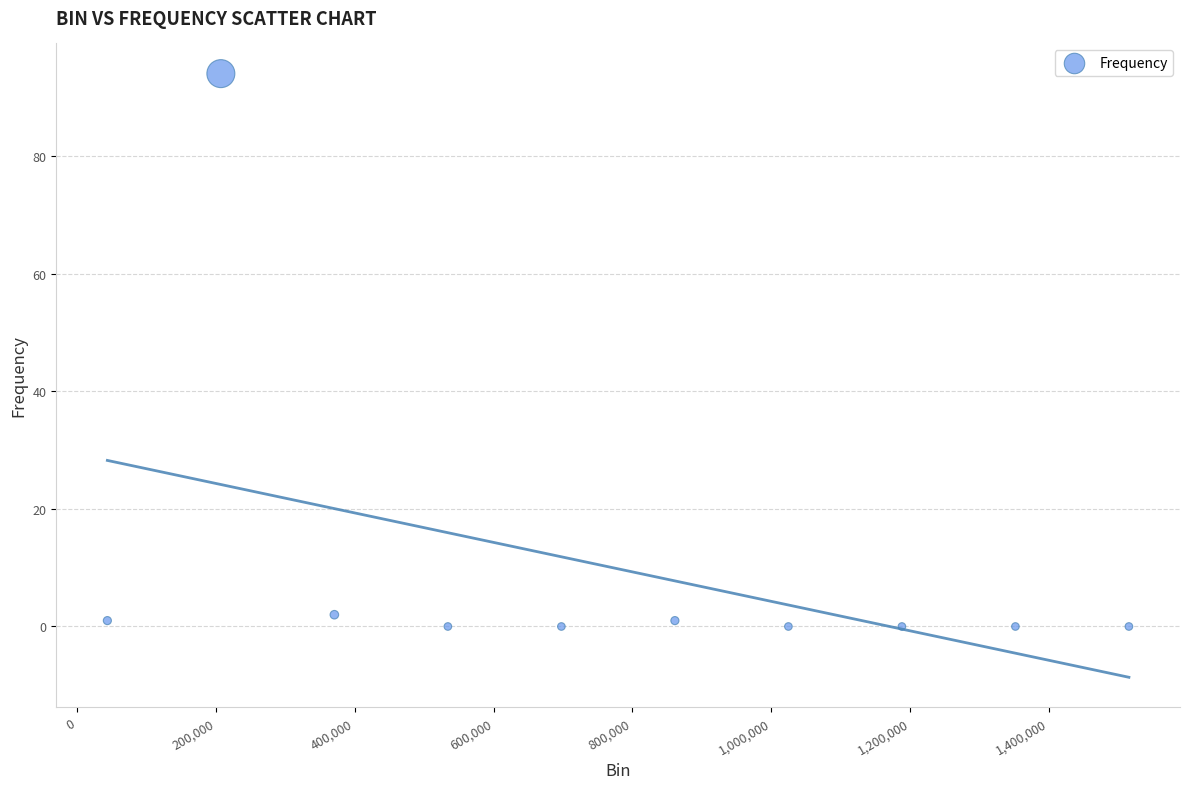

What is the average Y value?

10